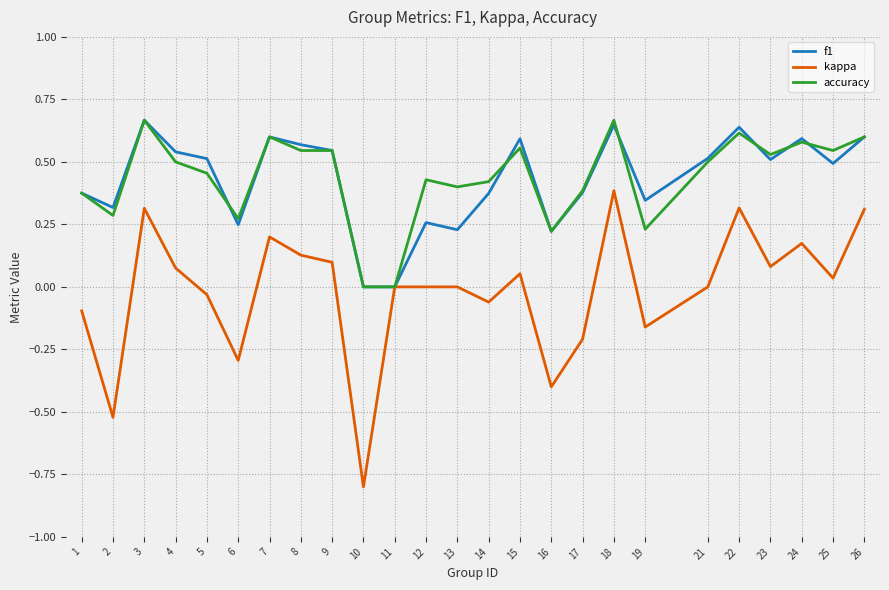

Where is the first local minimum for accuracy?

2